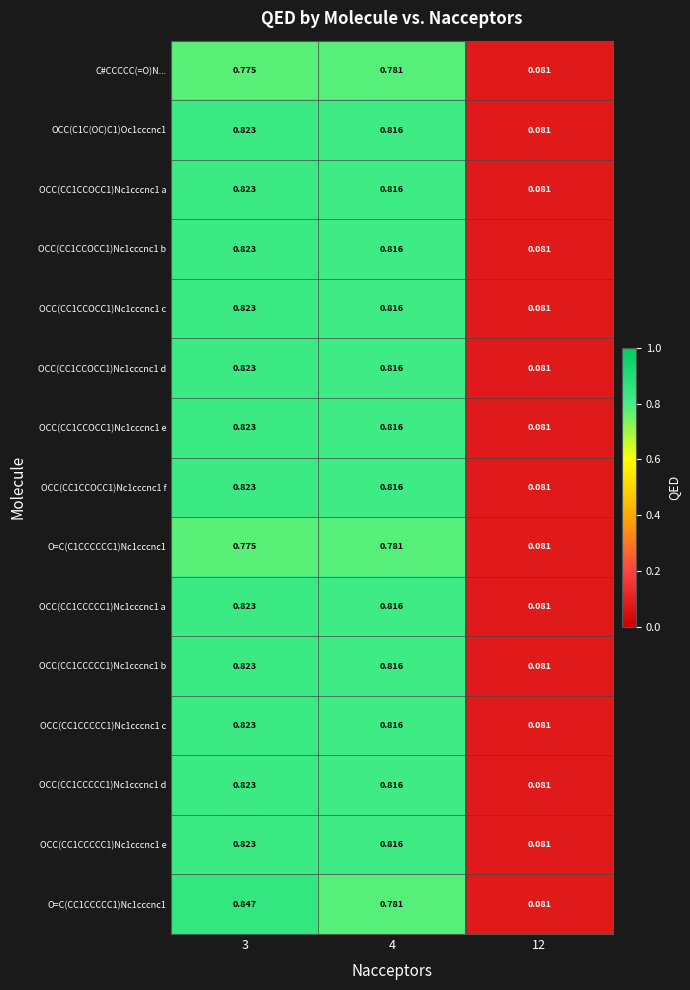

Is the value of OCC(CC1CCCCC1)Nc1cccnc1 c at 4 greater than the value of C#CCCCC(=O)N... at 12?

Yes